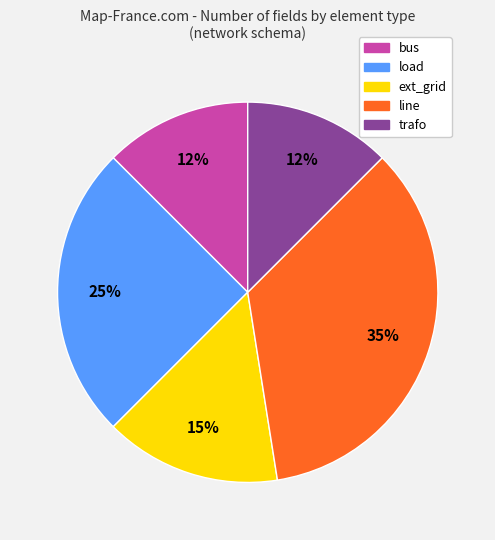

How many segments does this pie chart have?

5